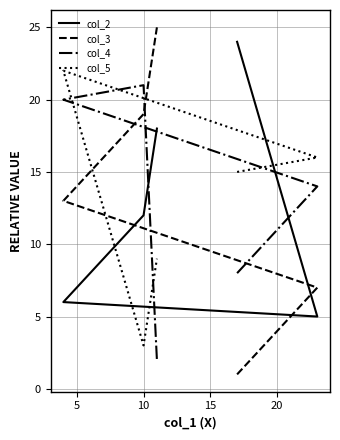

Which series has the largest total across all categories?

col_2